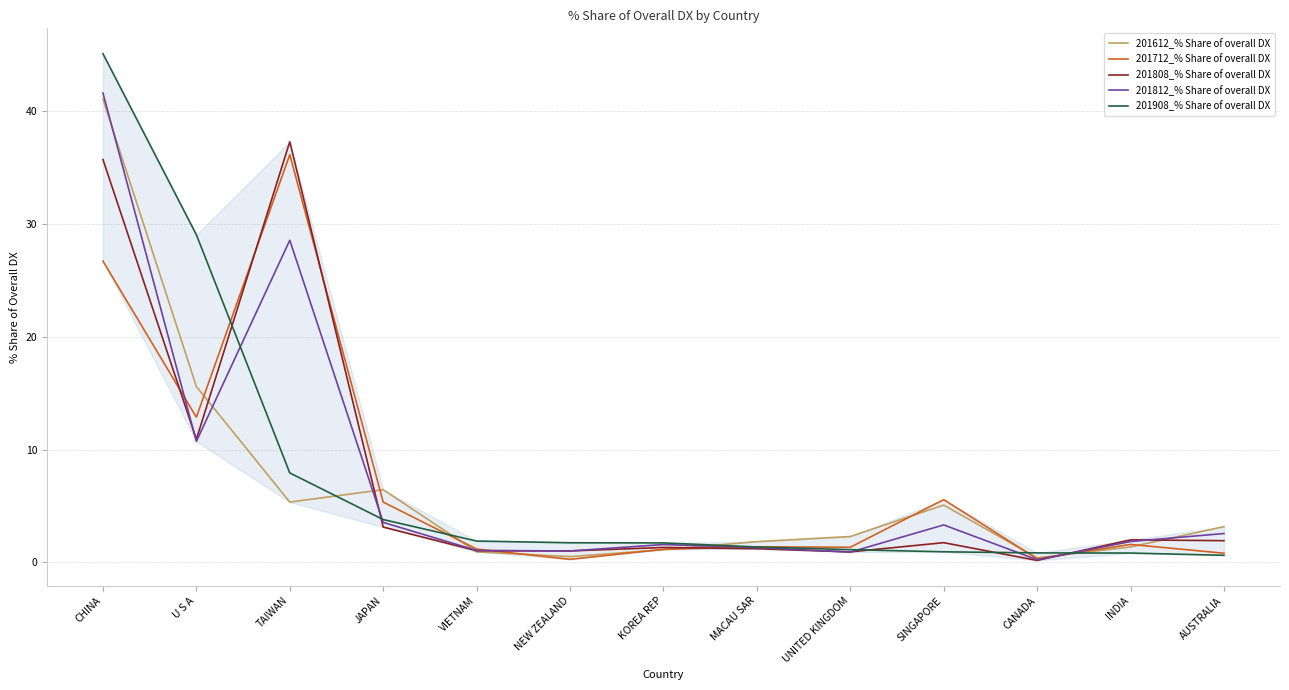

Between which two adjacent categories do 201712_% Share of overall DX and 201808_% Share of overall DX first intersect?

CHINA and U S A